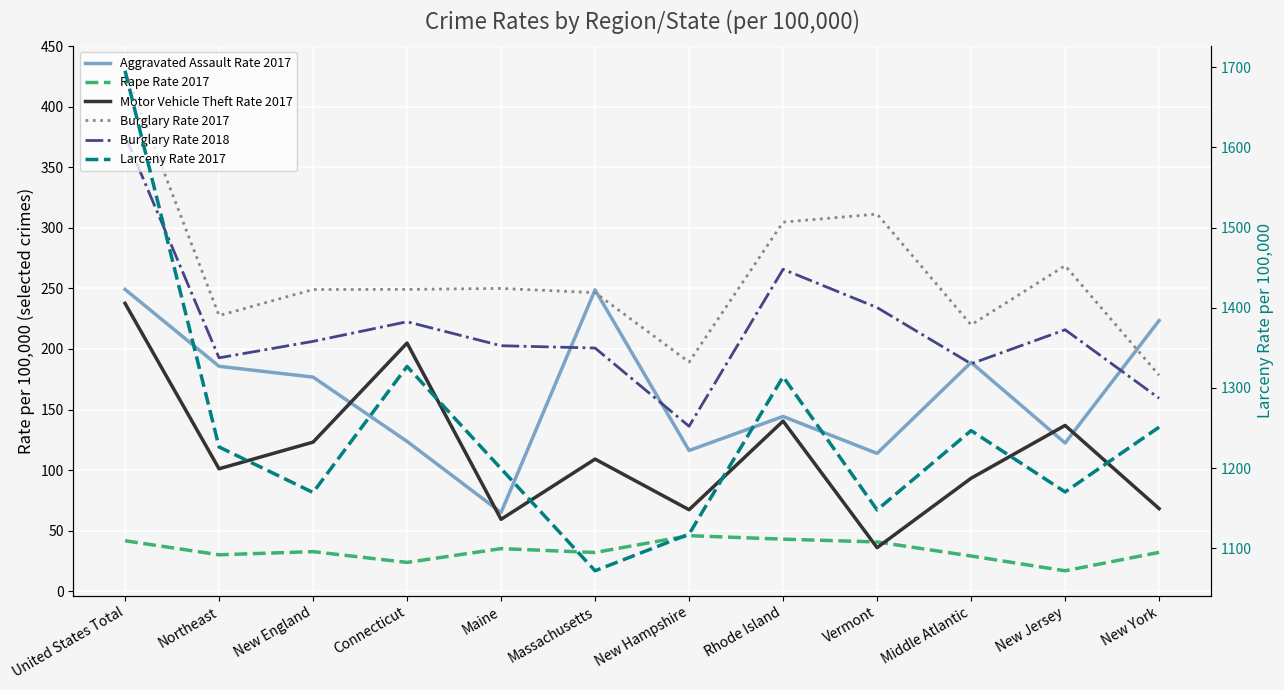

What is the value of the Larceny Rate 2017 point at the 3rd from the left?

1169.6